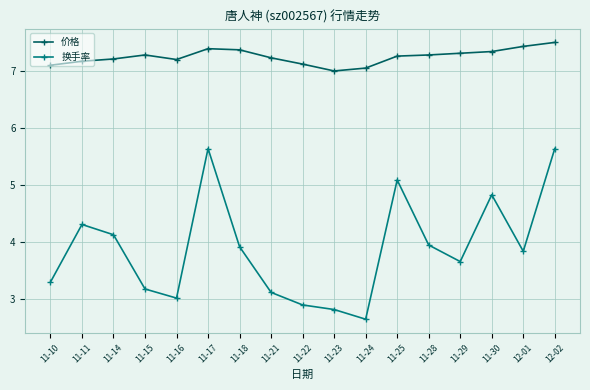

Which series has the widest spread of values?

换手率